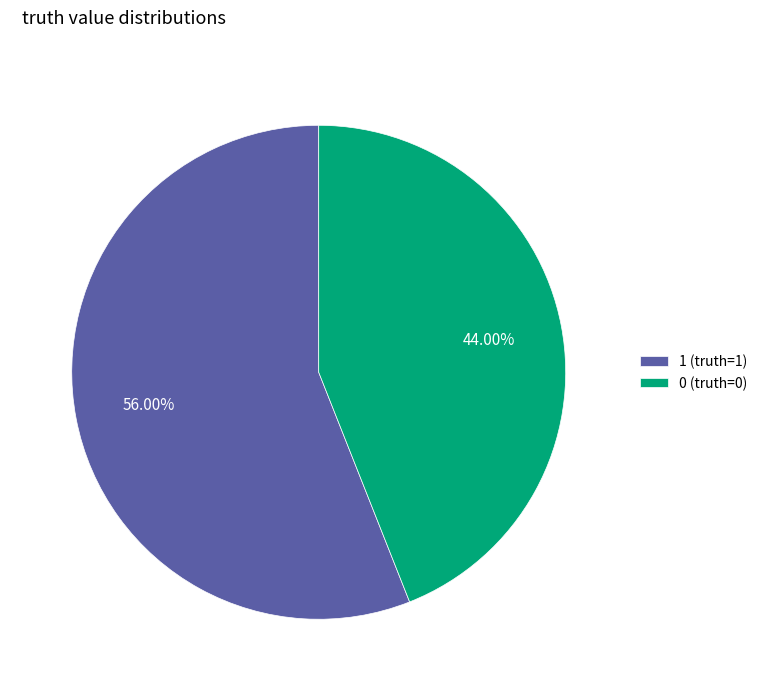

Which slice represents more than half of the pie?

1 (truth=1)